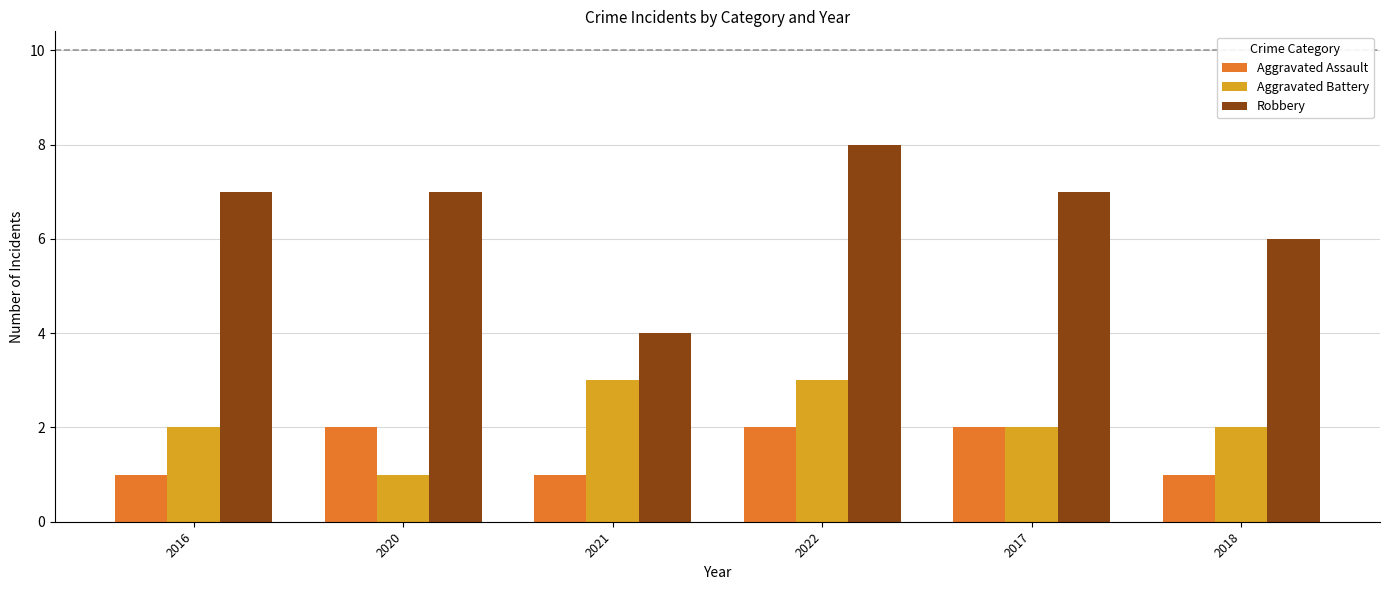

What is the sum of all Aggravated Assault values?

9